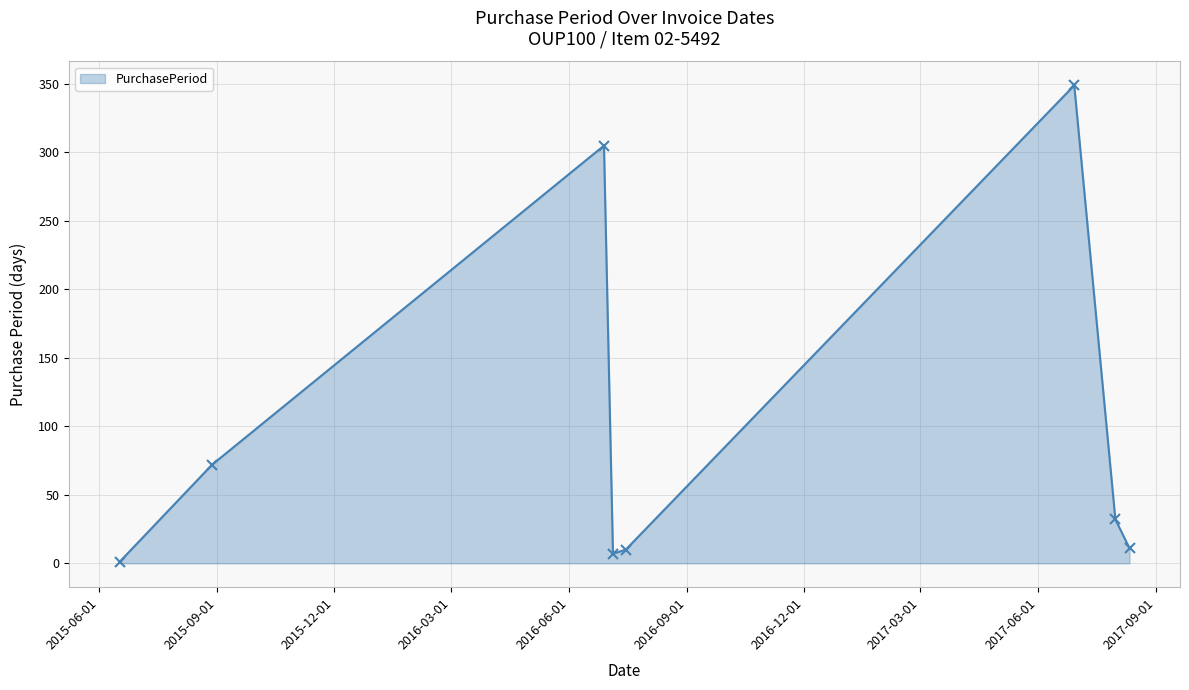

What is the difference between the maximum and minimum values?

348